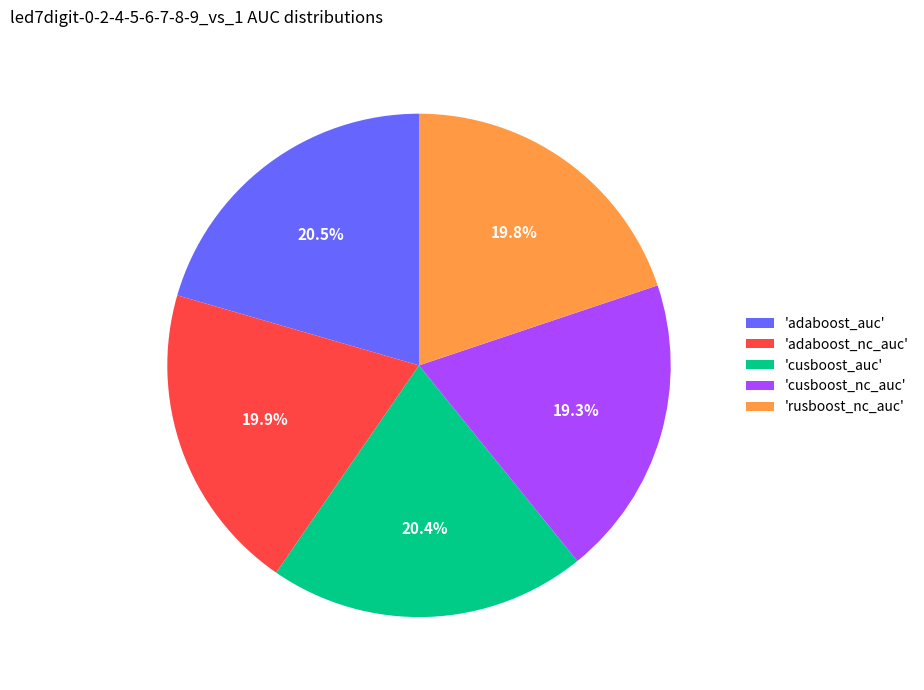

Is the sum of 'adaboost_nc_auc' and 'cusboost_nc_auc' greater than half?

No